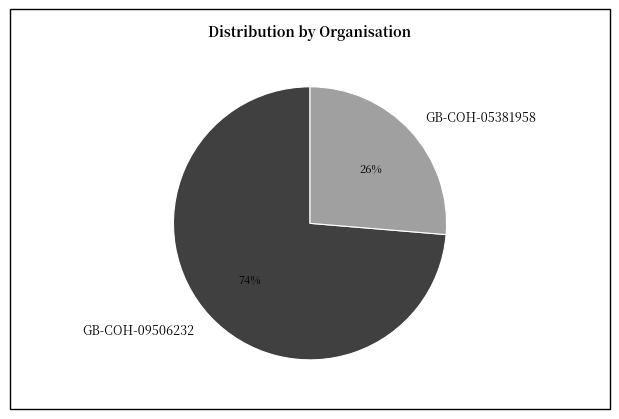

What is the ratio of the value at GB-COH-05381958 to the value at GB-COH-09506232?

0.4